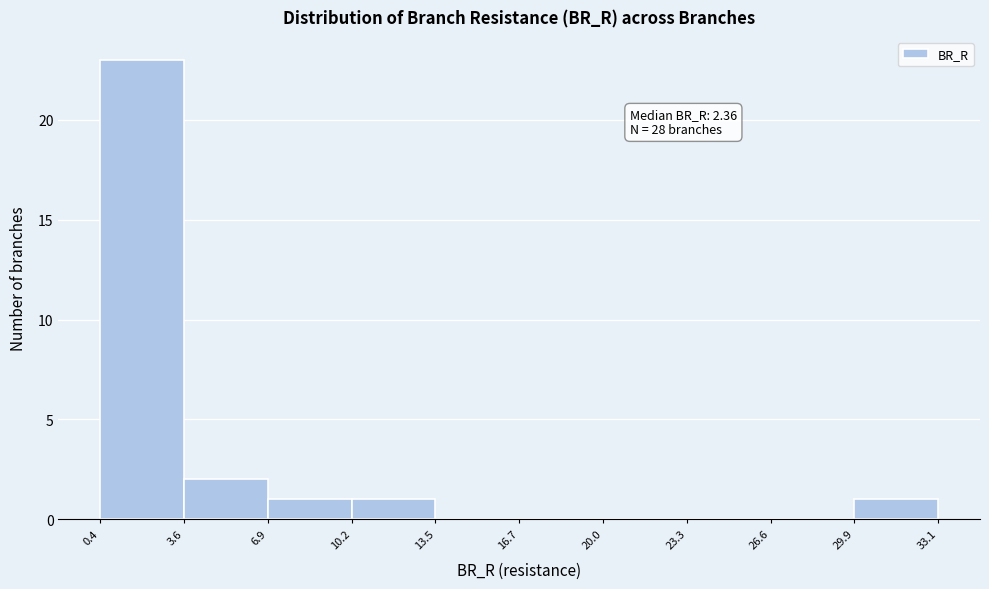

Over which range of the x-axis is the bar tallest?

0.4 to 3.6